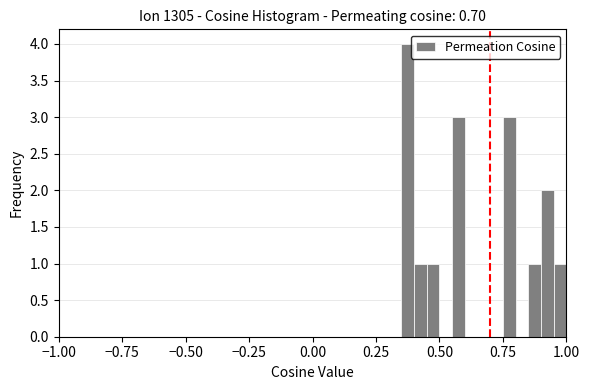

Around what value on the x-axis is the tallest bar? Give the approximate position of its centre, as read against the axis.

0.40